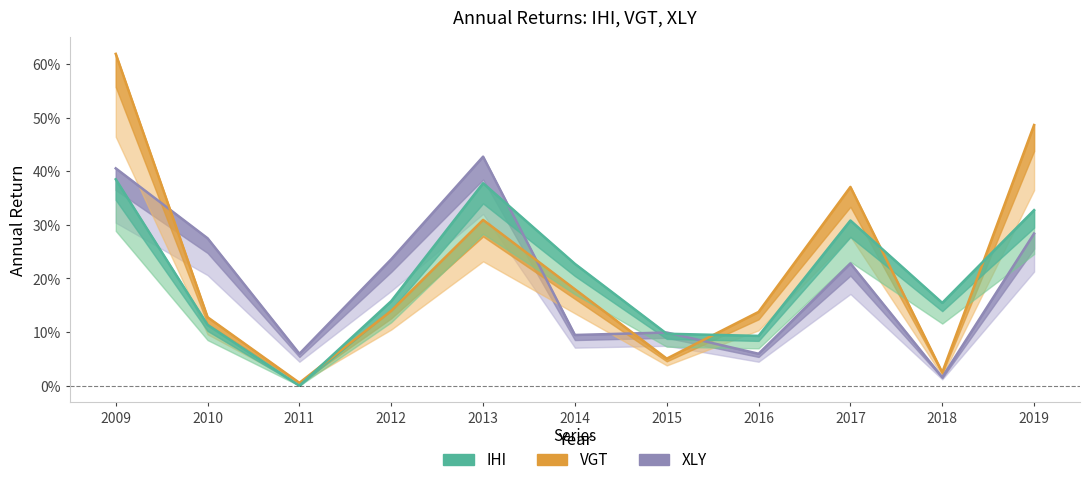

Where is IHI nearest to the value 0?

2011